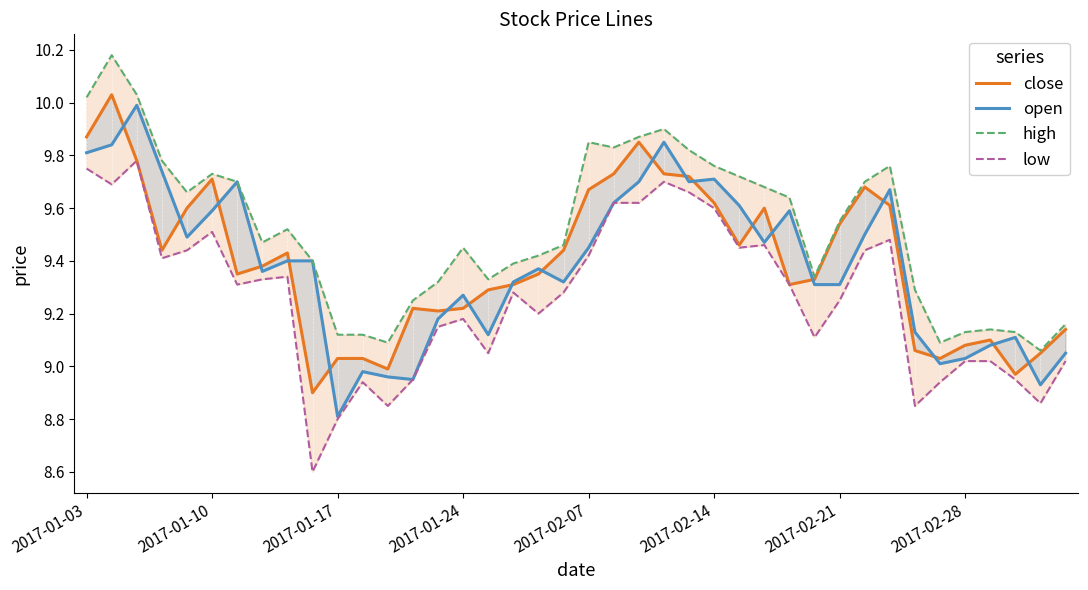

What is the difference between the maximum and minimum values in the open series?

1.2